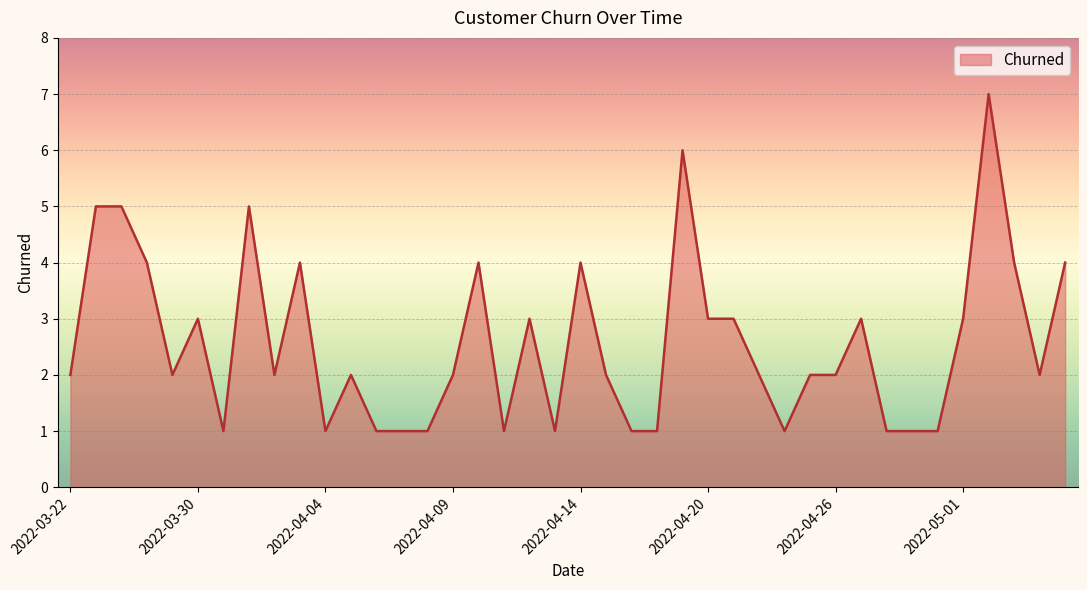

What is the difference between the maximum and minimum values?

6